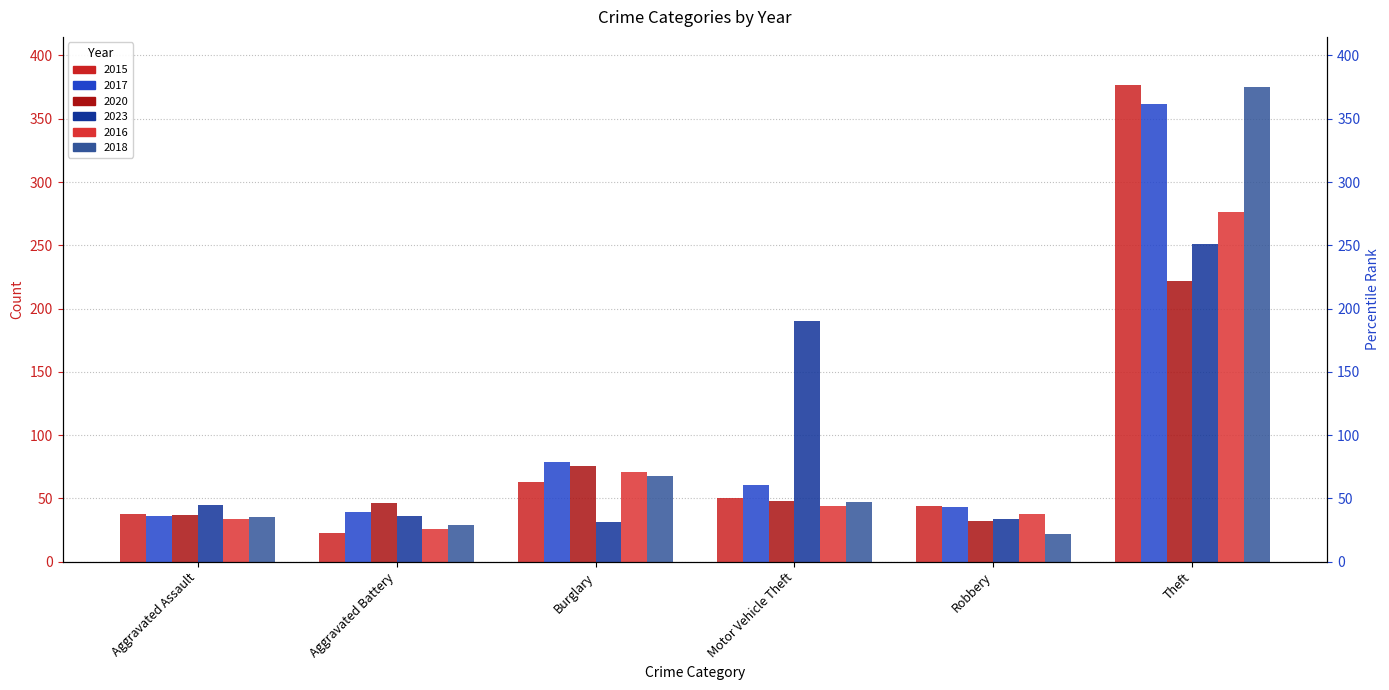

At which category is the sum across all series the highest?

Theft